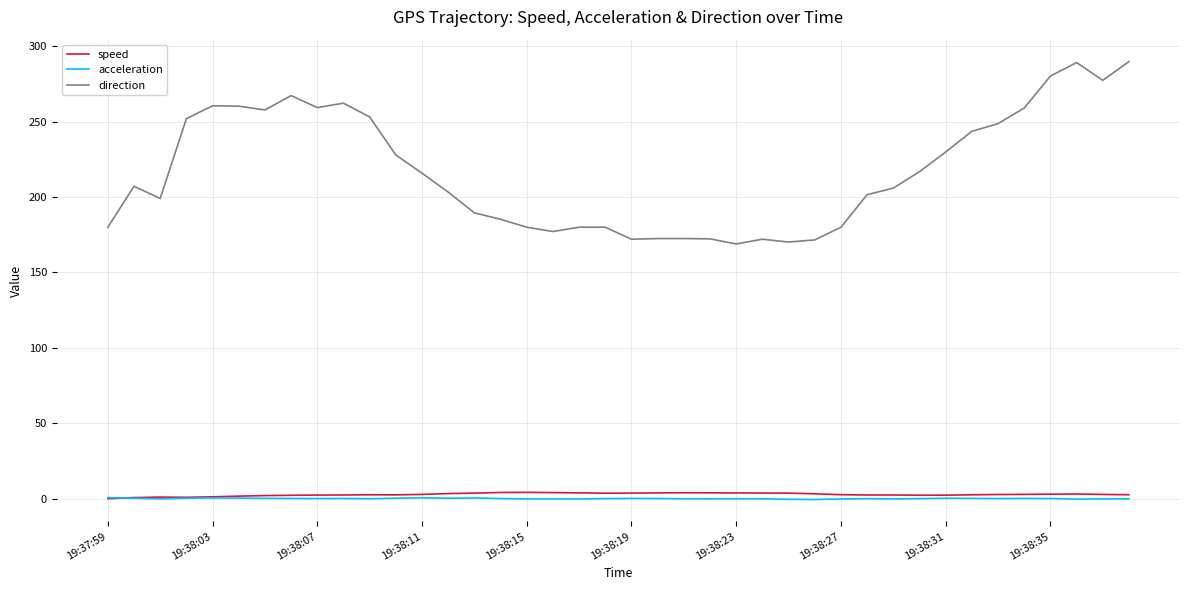

True or false: direction and speed cross at least once.

False